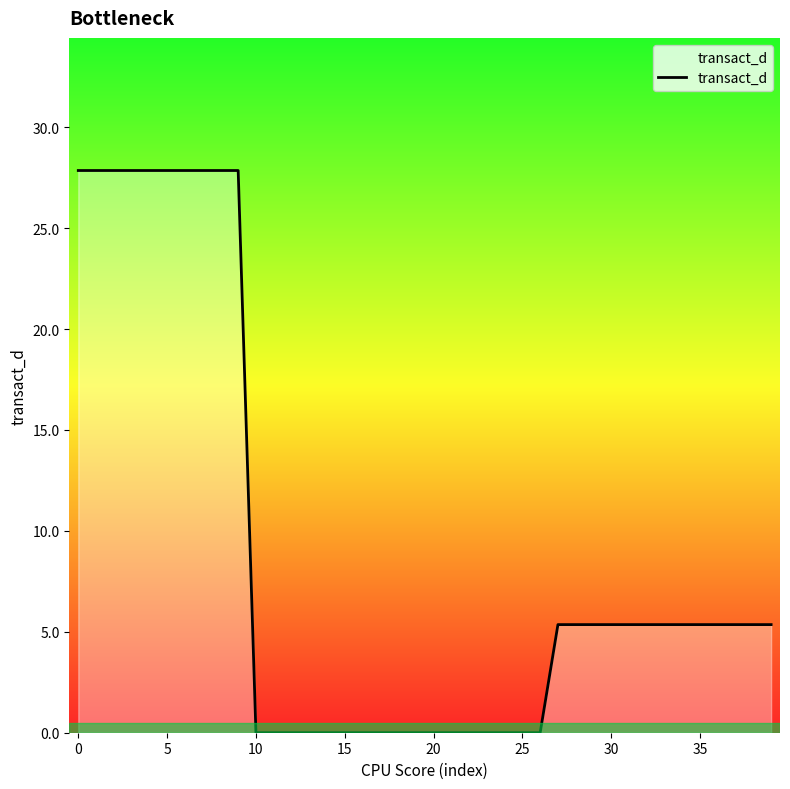

What is the difference between the maximum and minimum values?

27.9